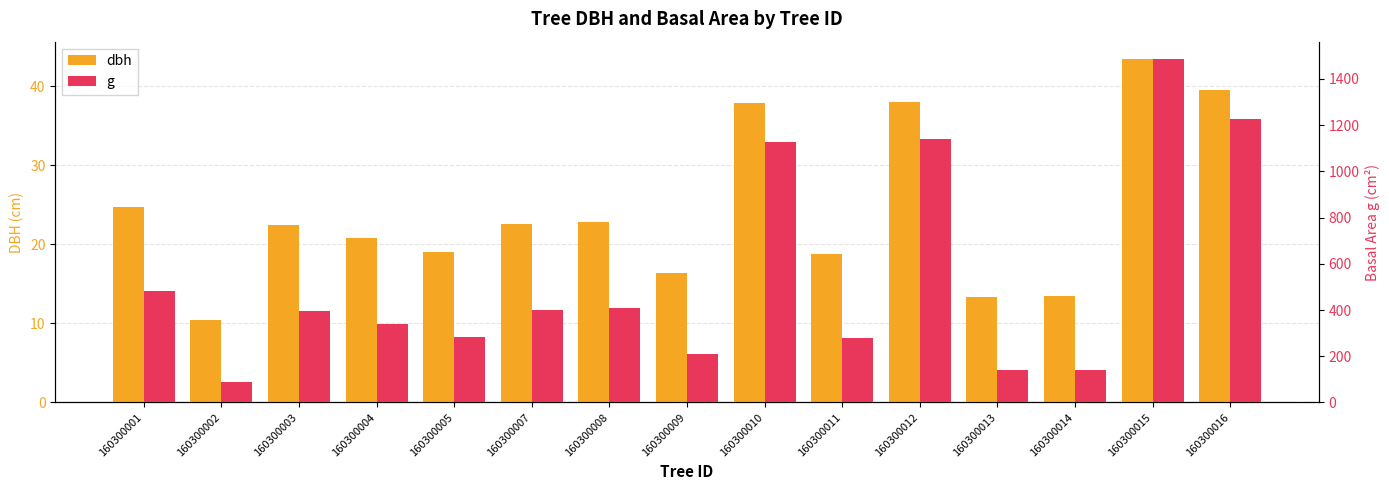

What is the highest value of the g series?

1486.2